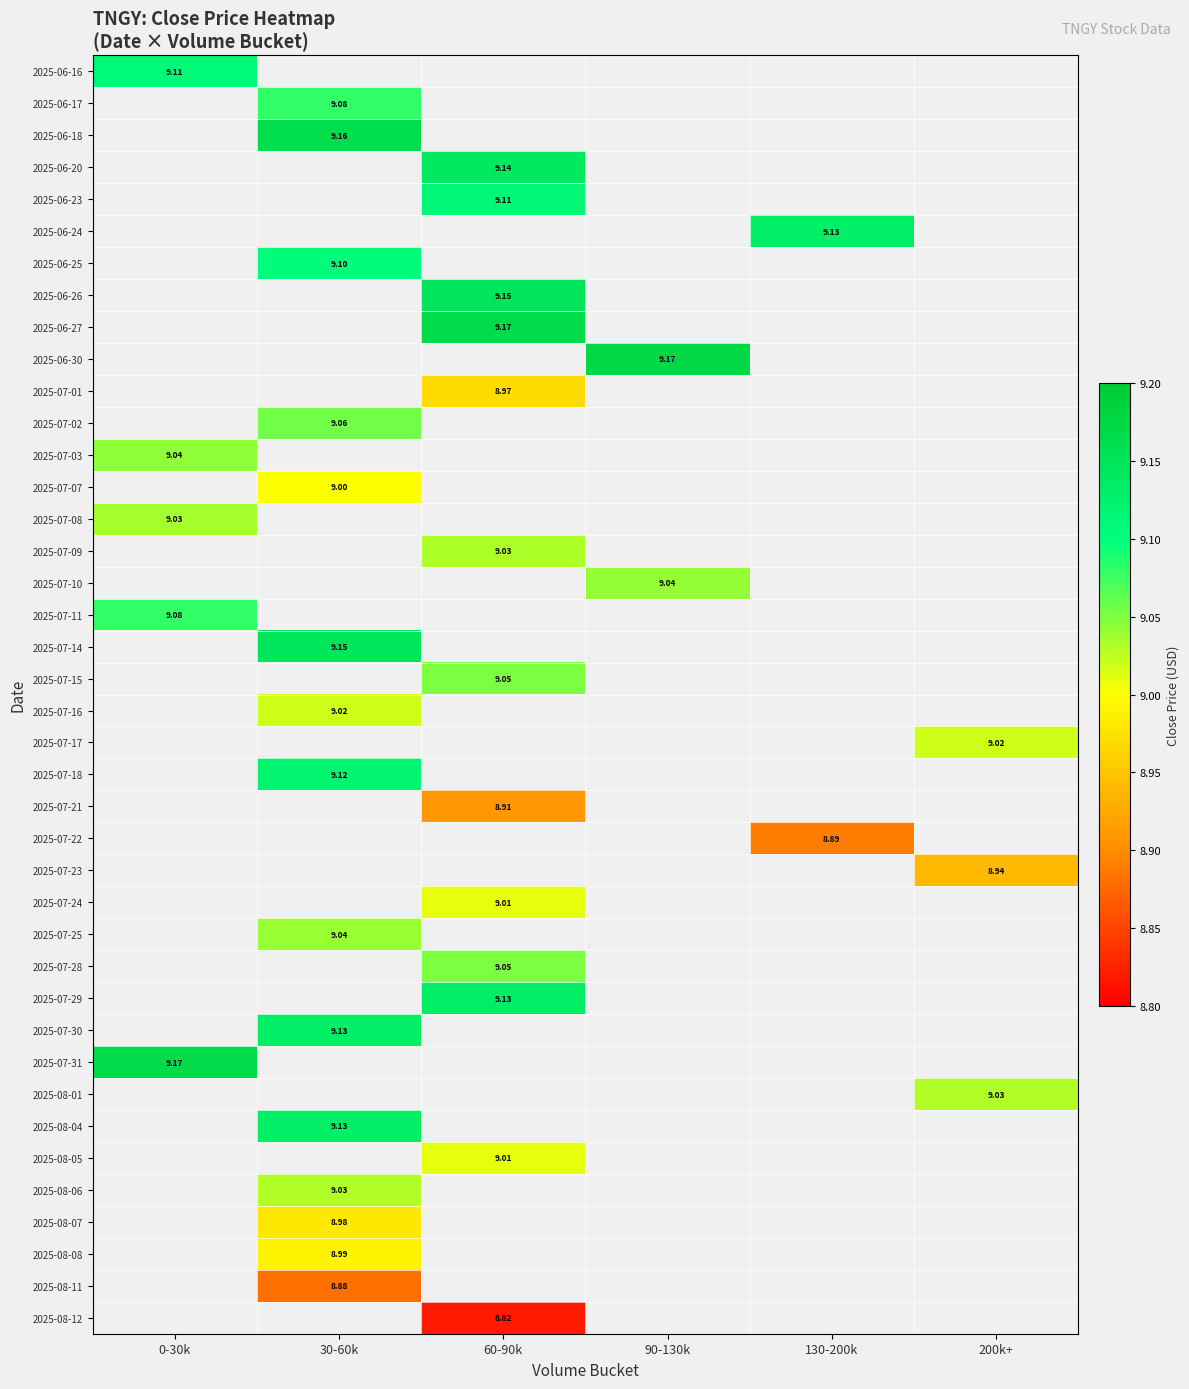

At how many categories does at least one series exceed 9?

6